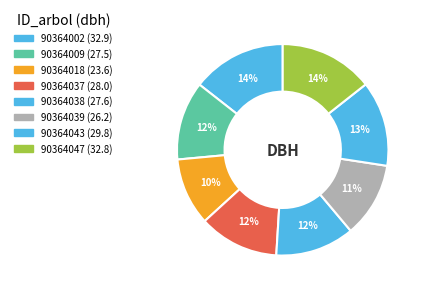

Between 90364047 and 90364038, which is larger?

90364047